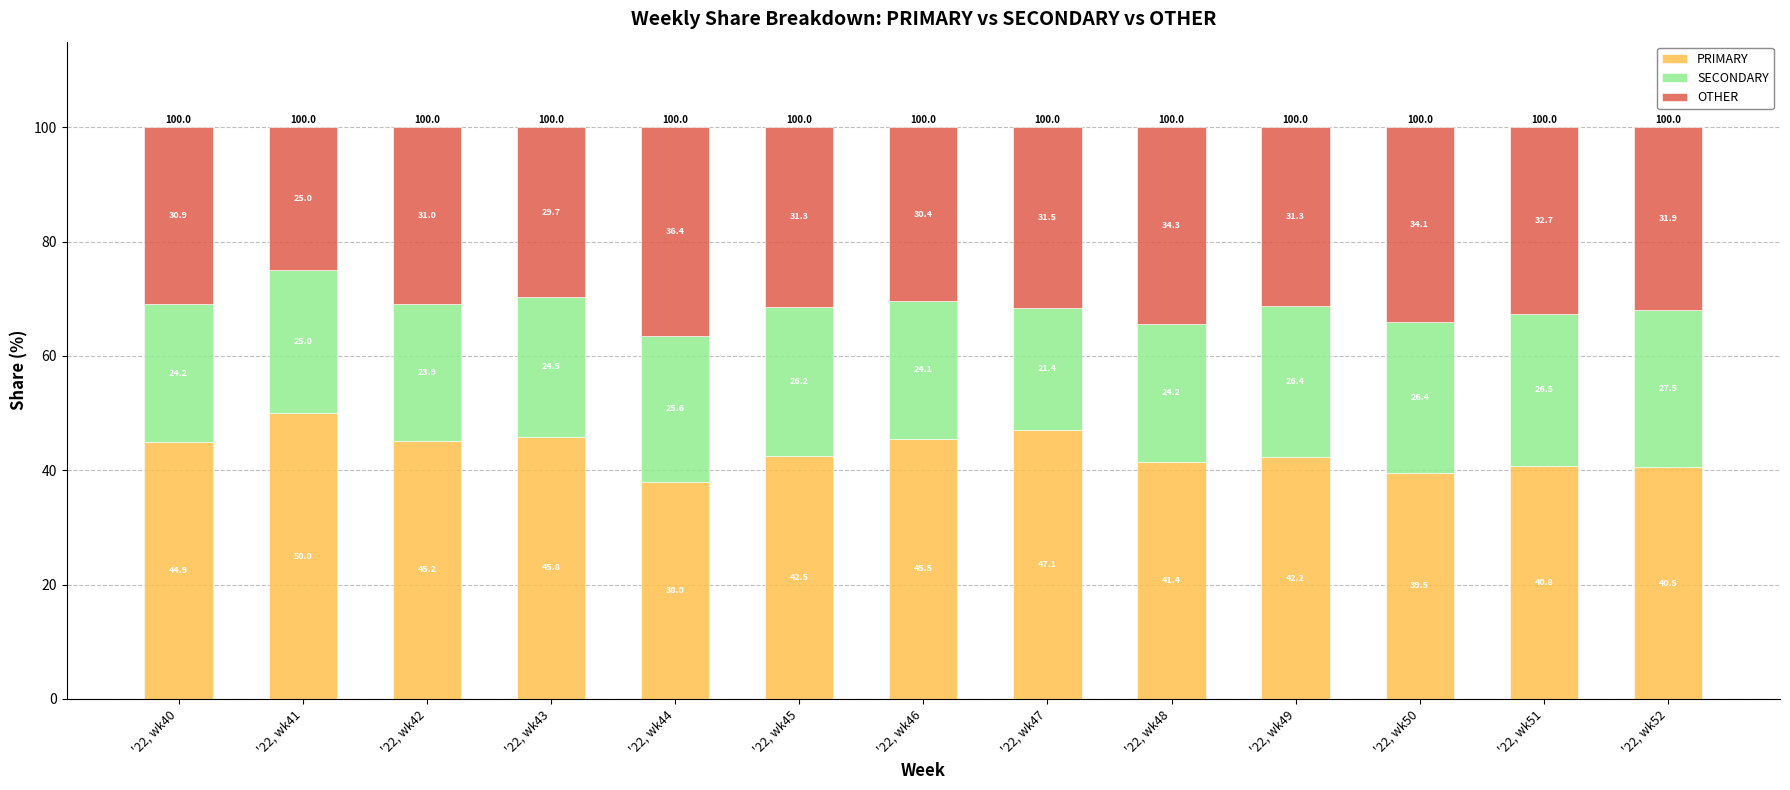

How many bars are there in total?

13